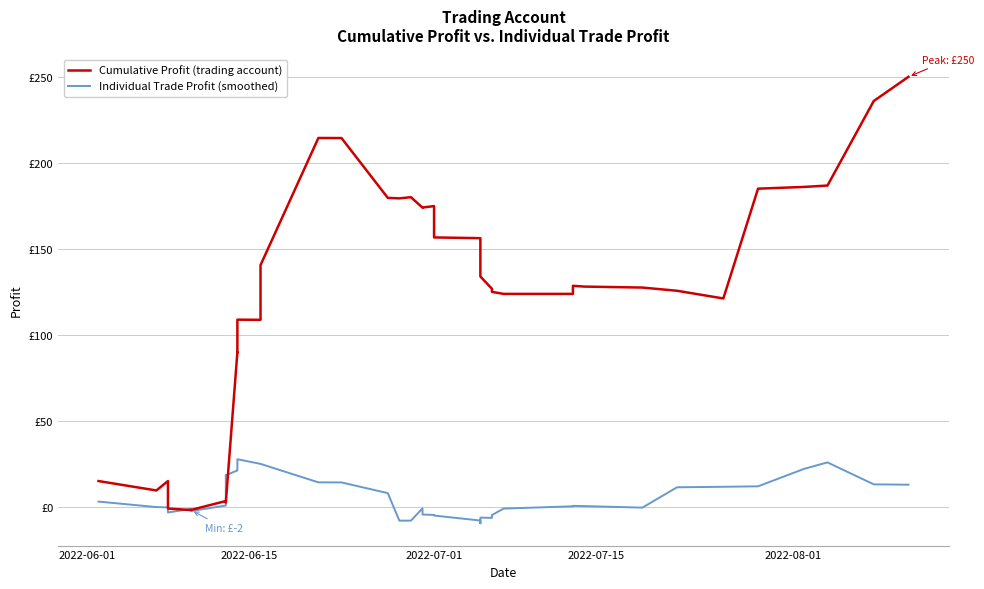

How many lines are shown in the chart?

2